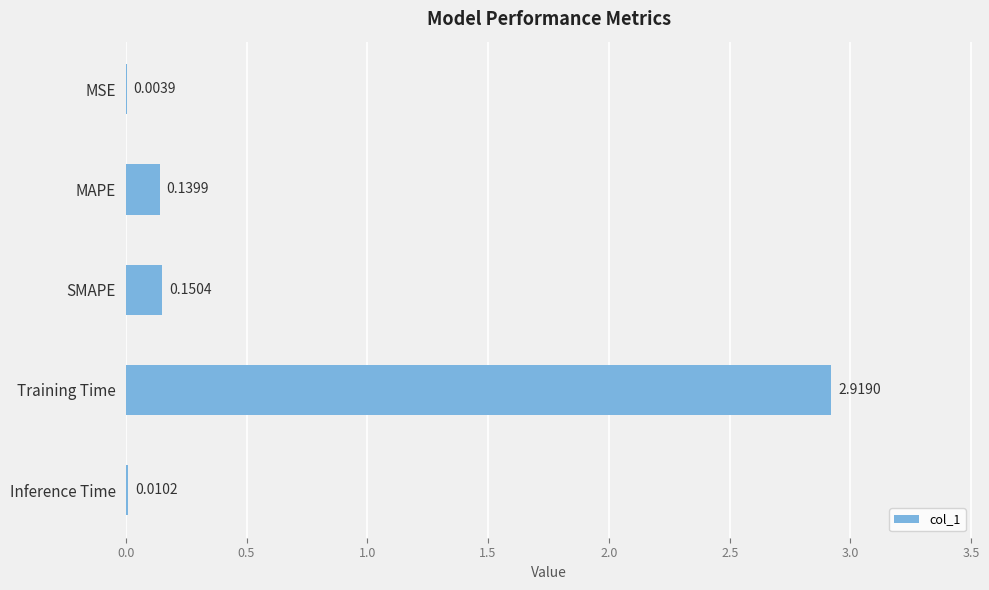

What is the change in value from SMAPE to Training Time?

+2.8